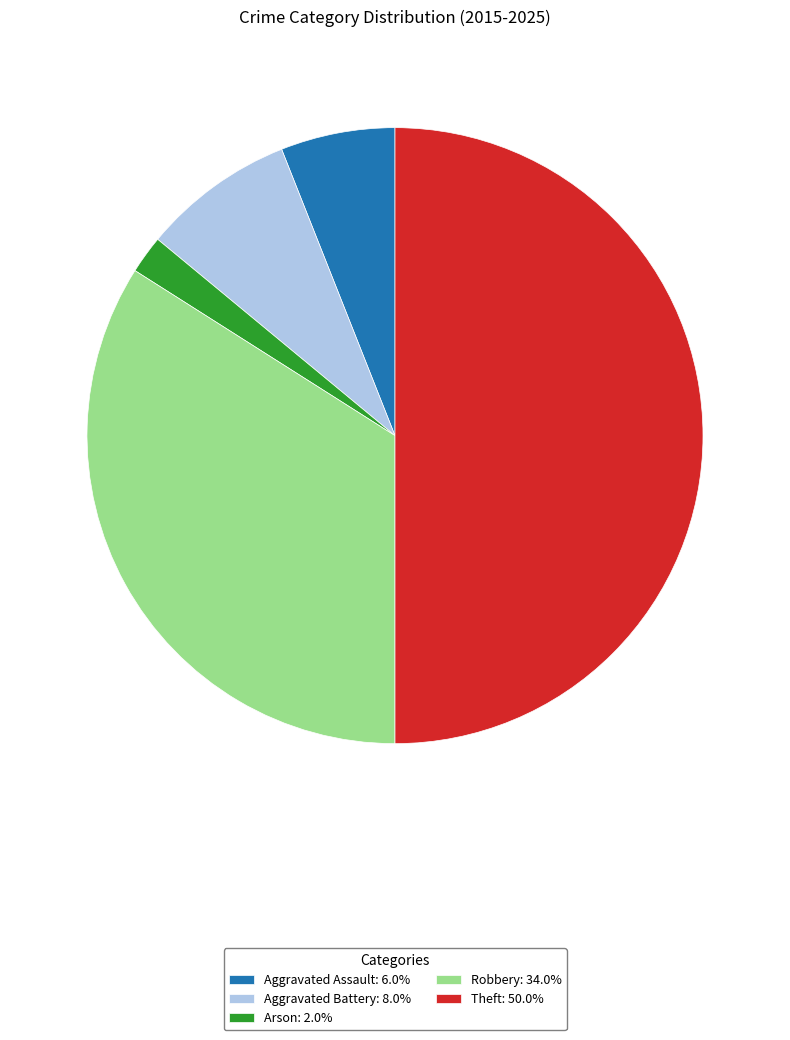

Approximately how many times larger is the value at Aggravated Battery: 8.0% compared to Arson: 2.0%?

4.0